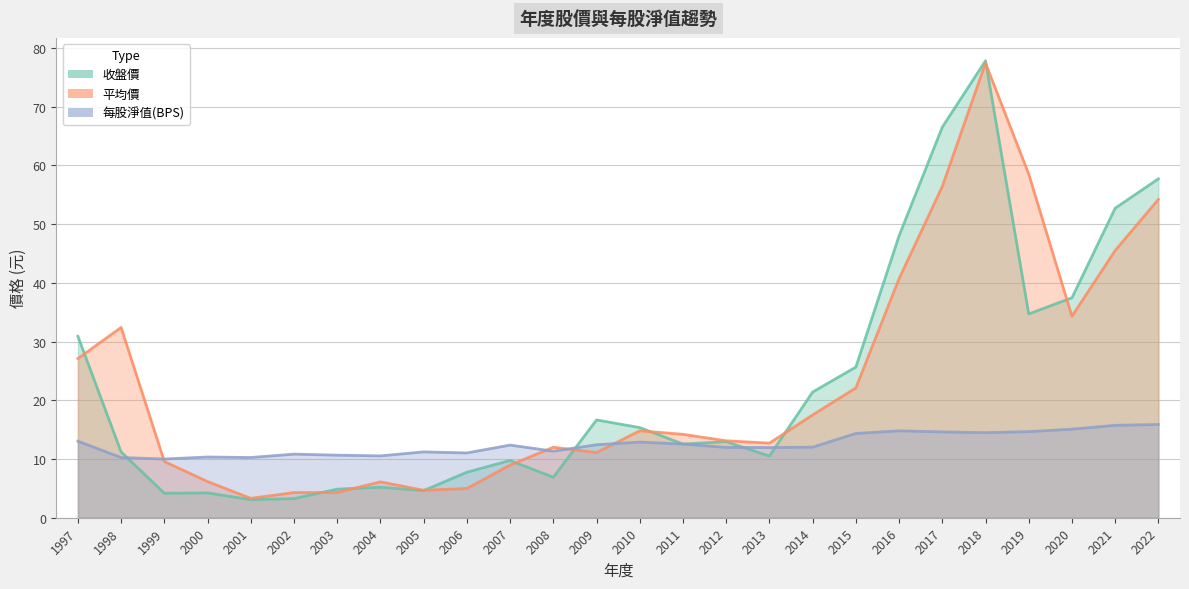

In 年度股價(元)_平均, how many points are higher than both neighbors (excluding endpoints)?

5